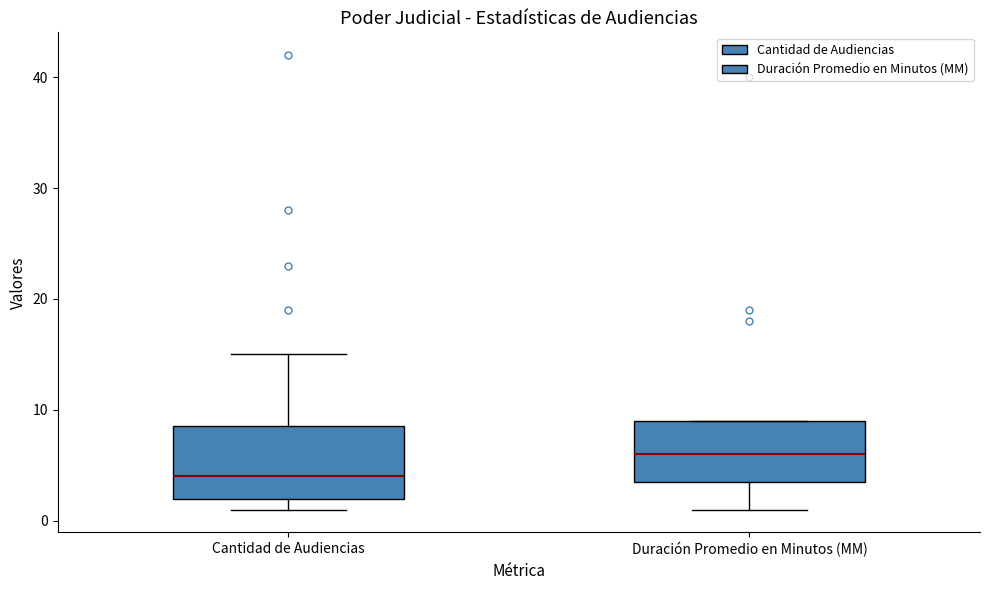

Which box is the tallest, from its lower edge to its upper edge?

Cantidad de Audiencias